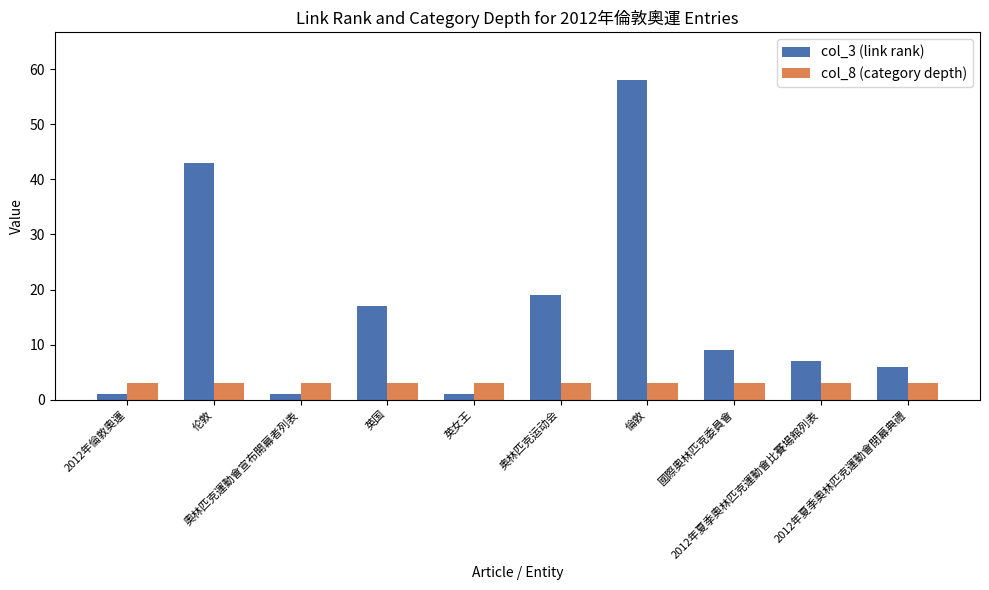

At which category is the sum across all series the highest?

倫敦